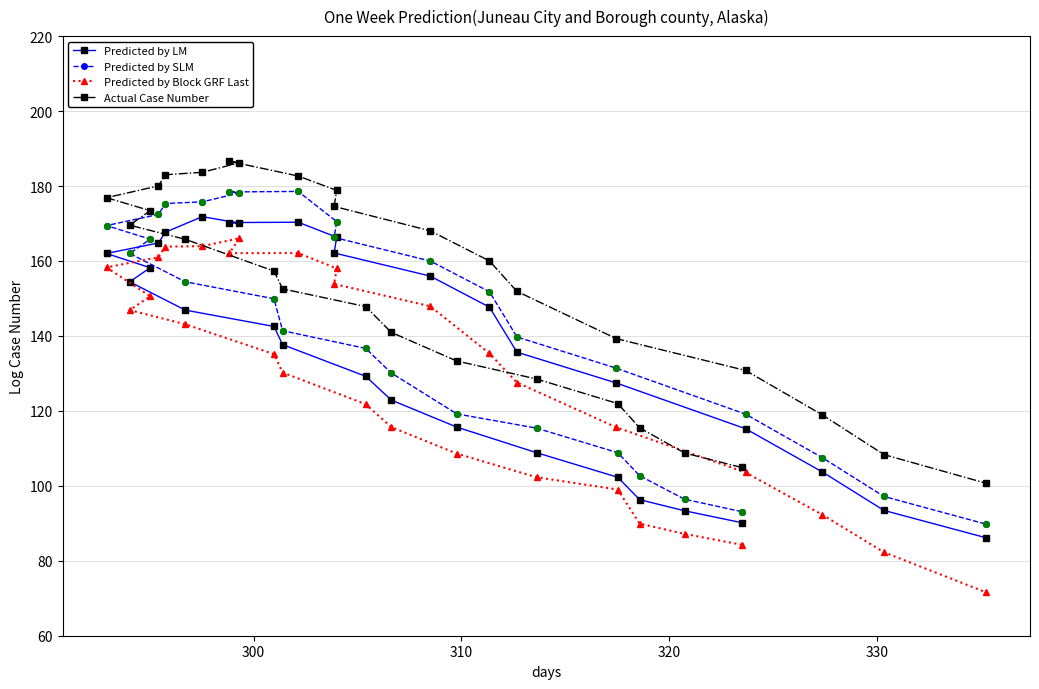

Which series has the largest total across all categories?

Actual Case Number